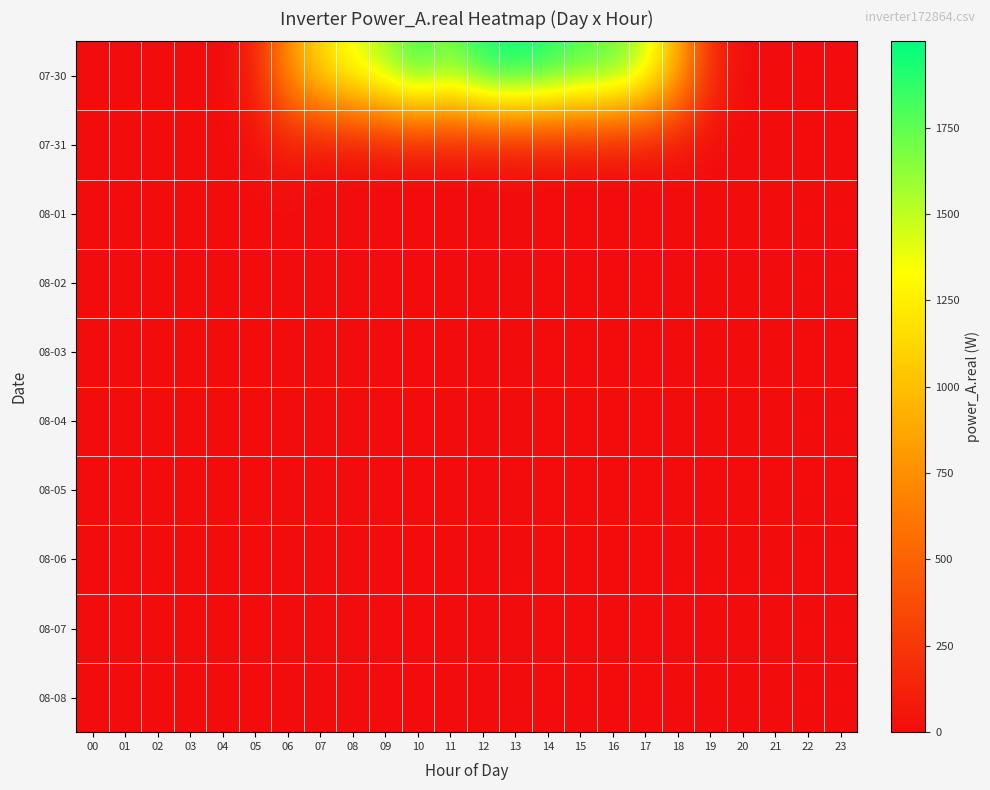

Reading left to right, extract all data points from this chart.

07-30: 00=0.0	01=0.0	02=0.0	03=0.0	04=0.0	05=120.8	06=768.8	07=1154.9	08=1401.8	09=1596.4	10=1875.2	11=1685.8	12=1956.6	13=1999.5	14=1937.5	15=1806.1	16=1776.4	17=1501.5	18=946.0	19=186.9	20=0.0	21=0.0	22=0.0	23=0.0
07-31: 00=0.0	01=0.0	02=0.0	03=0.0	04=0.0	05=18.9	06=69.4	07=0.0	08=0.0	09=0.0	10=0.0	11=0.0	12=0.0	13=0.0	14=0.0	15=0.0	16=0.0	17=0.0	18=0.0	19=0.0	20=0.0	21=0.0	22=0.0	23=0.0
08-01: 00=0.0	01=0.0	02=0.0	03=0.0	04=0.0	05=0.0	06=0.0	07=0.0	08=0.0	09=0.0	10=0.0	11=0.0	12=0.0	13=0.0	14=0.0	15=0.0	16=0.0	17=0.0	18=0.0	19=0.0	20=0.0	21=0.0	22=0.0	23=0.0
08-02: 00=0.0	01=0.0	02=0.0	03=0.0	04=0.0	05=0.0	06=0.0	07=0.0	08=0.0	09=0.0	10=0.0	11=0.0	12=0.0	13=0.0	14=0.0	15=0.0	16=0.0	17=0.0	18=0.0	19=0.0	20=0.0	21=0.0	22=0.0	23=0.0
08-03: 00=0.0	01=0.0	02=0.0	03=0.0	04=0.0	05=0.0	06=0.0	07=0.0	08=0.0	09=0.0	10=0.0	11=0.0	12=0.0	13=0.0	14=0.0	15=0.0	16=0.0	17=0.0	18=0.0	19=0.0	20=0.0	21=0.0	22=0.0	23=0.0
08-04: 00=0.0	01=0.0	02=0.0	03=0.0	04=0.0	05=0.0	06=0.0	07=0.0	08=0.0	09=0.0	10=0.0	11=0.0	12=0.0	13=0.0	14=0.0	15=0.0	16=0.0	17=0.0	18=0.0	19=0.0	20=0.0	21=0.0	22=0.0	23=0.0
08-05: 00=0.0	01=0.0	02=0.0	03=0.0	04=0.0	05=0.0	06=0.0	07=0.0	08=0.0	09=0.0	10=0.0	11=0.0	12=0.0	13=0.0	14=0.0	15=0.0	16=0.0	17=0.0	18=0.0	19=0.0	20=0.0	21=0.0	22=0.0	23=0.0
08-06: 00=0.0	01=0.0	02=0.0	03=0.0	04=0.0	05=0.0	06=0.0	07=0.0	08=0.0	09=0.0	10=0.0	11=0.0	12=0.0	13=0.0	14=0.0	15=0.0	16=0.0	17=0.0	18=0.0	19=0.0	20=0.0	21=0.0	22=0.0	23=0.0
08-07: 00=0.0	01=0.0	02=0.0	03=0.0	04=0.0	05=0.0	06=0.0	07=0.0	08=0.0	09=0.0	10=0.0	11=0.0	12=0.0	13=0.0	14=0.0	15=0.0	16=0.0	17=0.0	18=0.0	19=0.0	20=0.0	21=0.0	22=0.0	23=0.0
08-08: 00=0.0	01=0.0	02=0.0	03=0.0	04=0.0	05=0.0	06=0.0	07=0.0	08=0.0	09=0.0	10=0.0	11=0.0	12=0.0	13=0.0	14=0.0	15=0.0	16=0.0	17=0.0	18=0.0	19=0.0	20=0.0	21=0.0	22=0.0	23=0.0